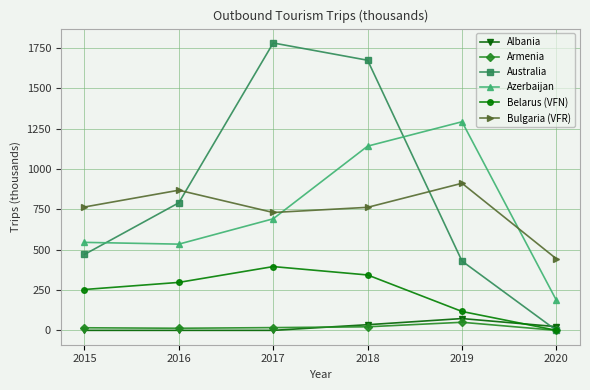

True or false: Australia has a value of 1780 at 2017.

True